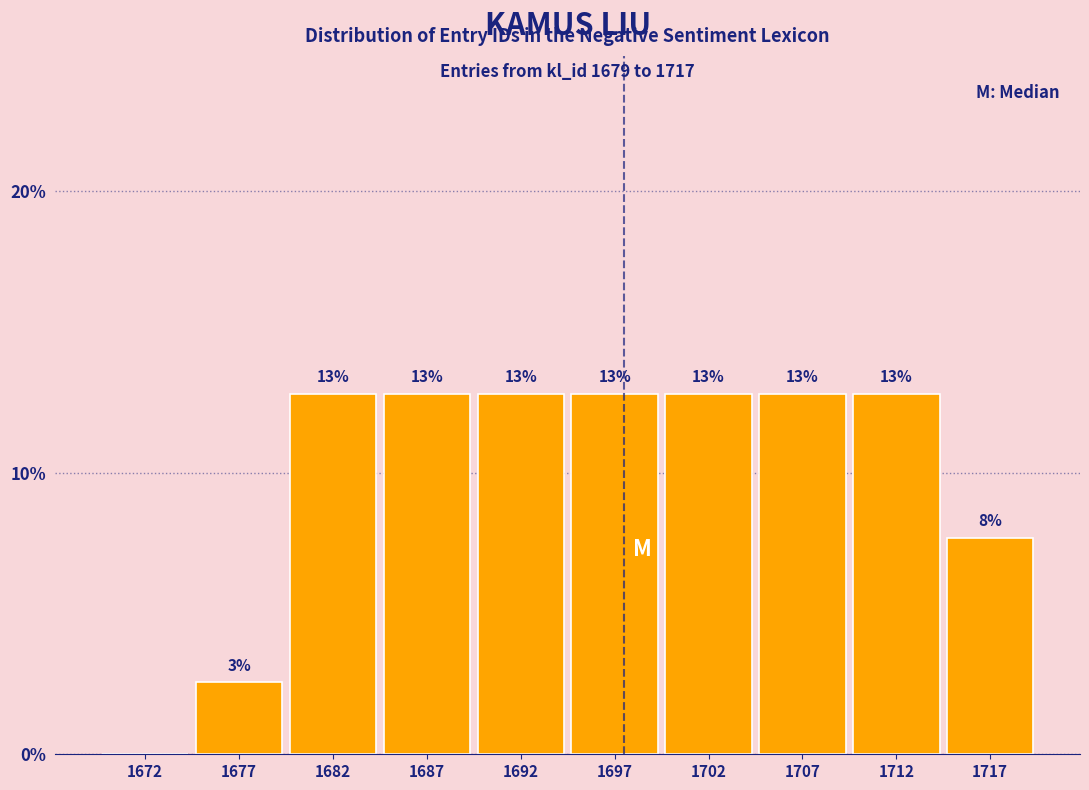

Are the bars horizontal?

No